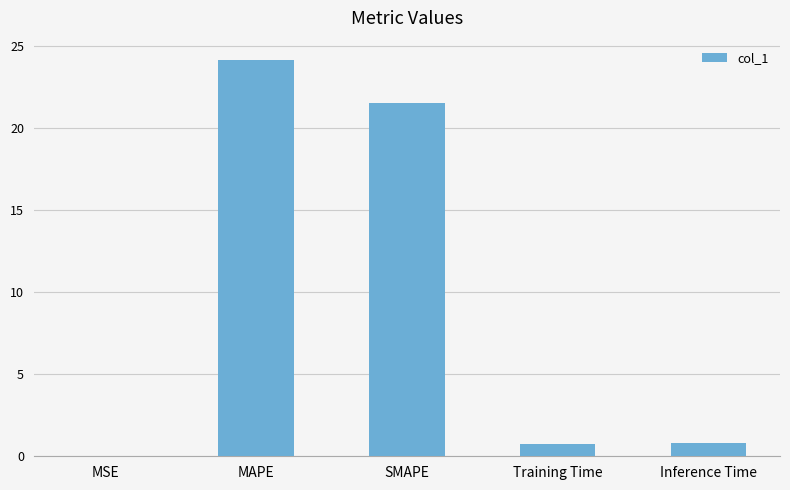

At which label is the value closest to 12?

SMAPE